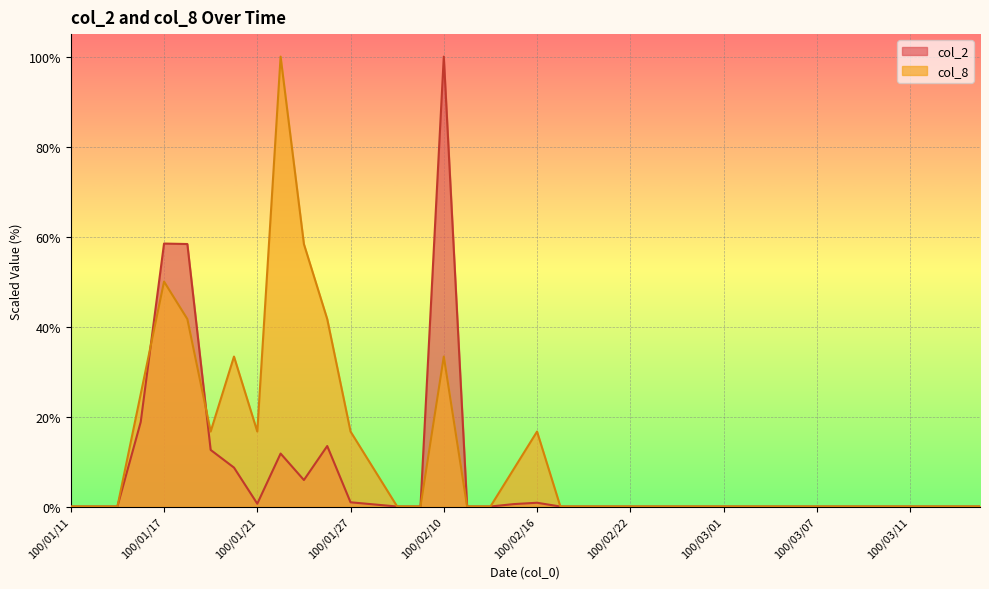

How many intersections are there between col_8 and col_2?

2